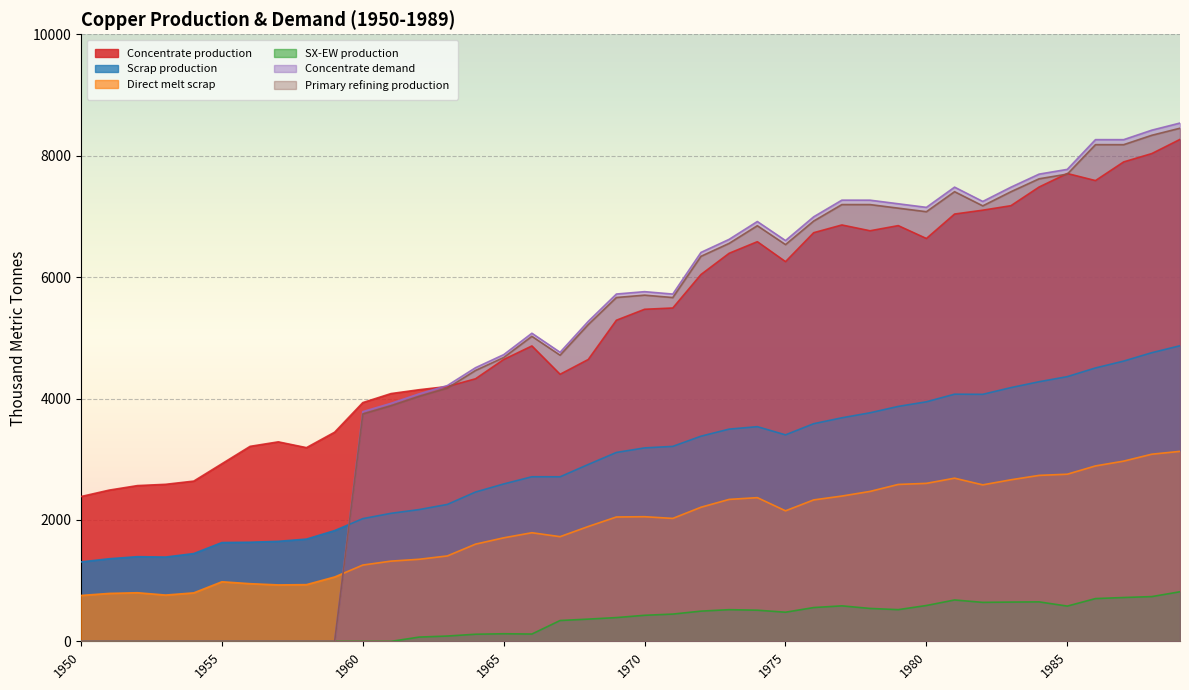

In Concentrate production, how many points are lower than both neighbors (excluding endpoints)?

6